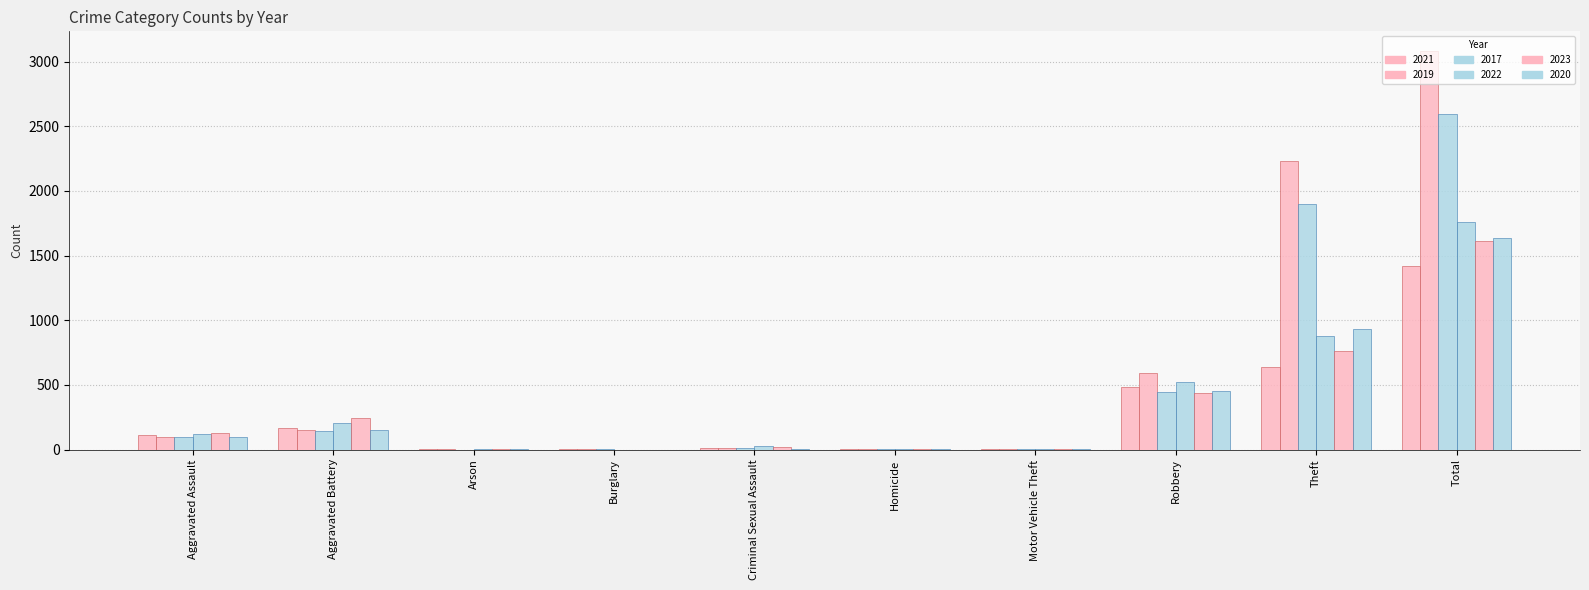

At which category is the sum across all series the highest?

Total